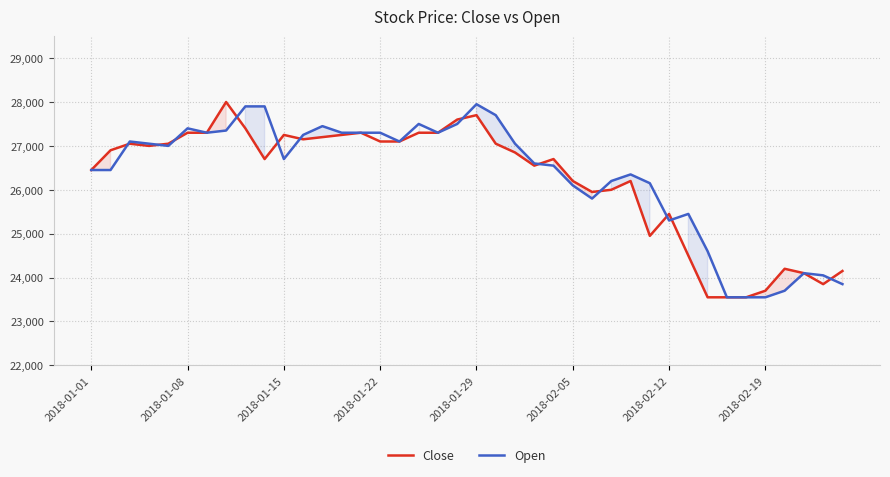

How many interior local valleys does the Close series have?

7